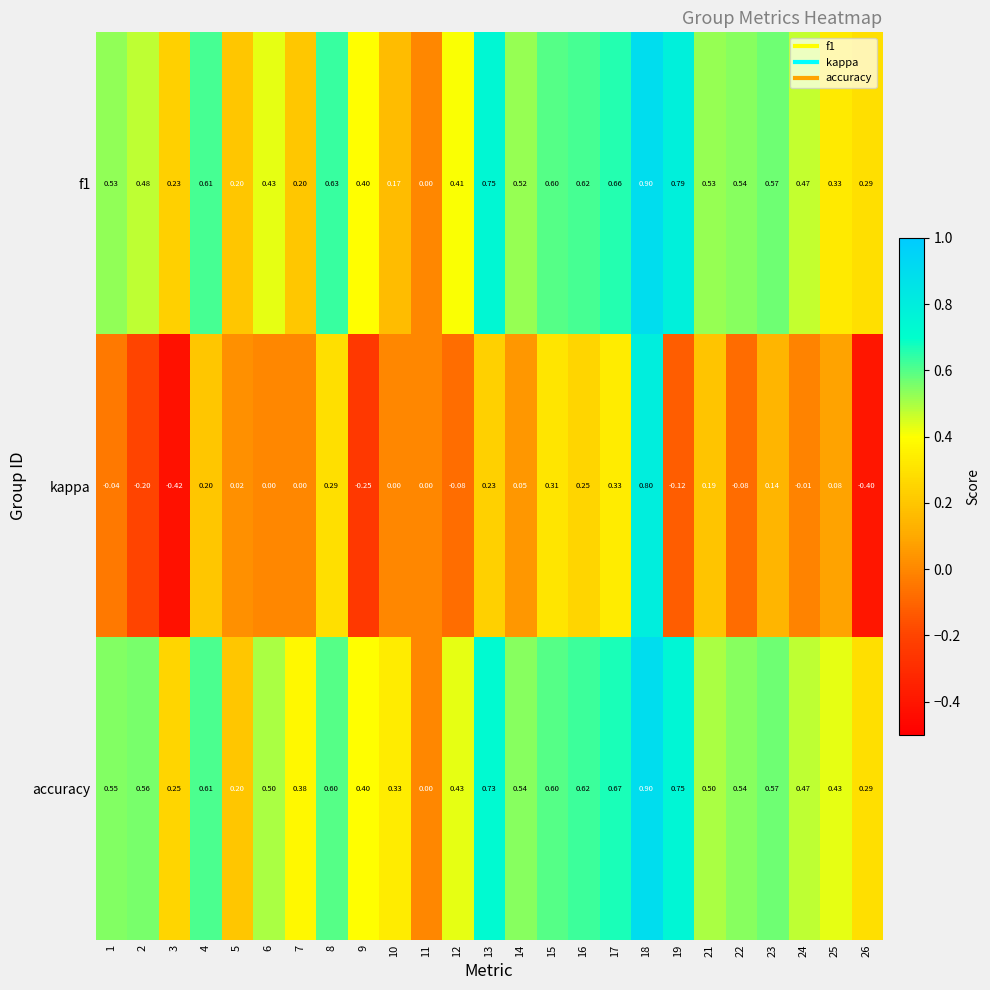

Which series changed the most between 19 and 21?

kappa